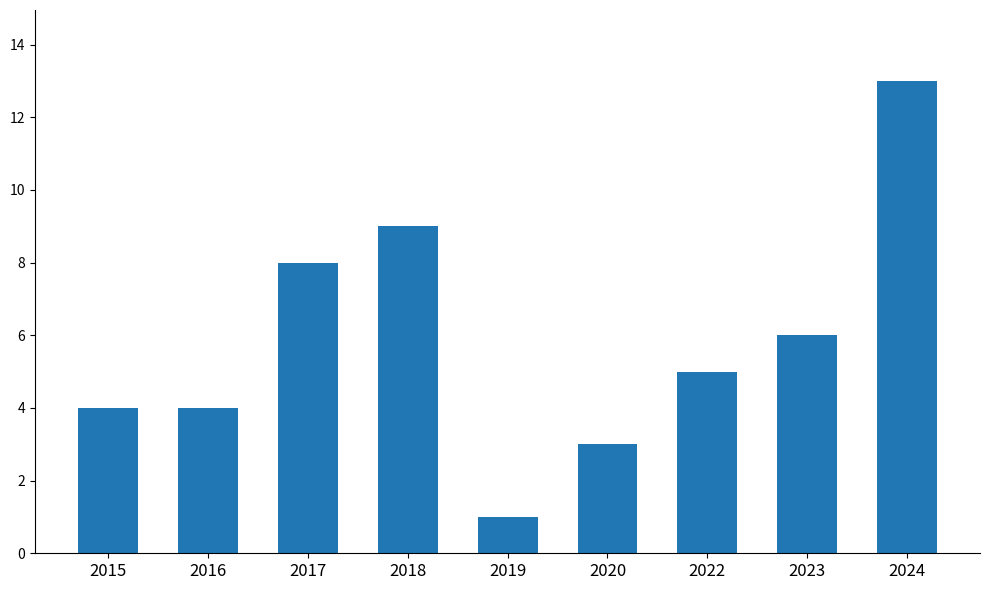

What is the value of the 7th bar from the left?

5